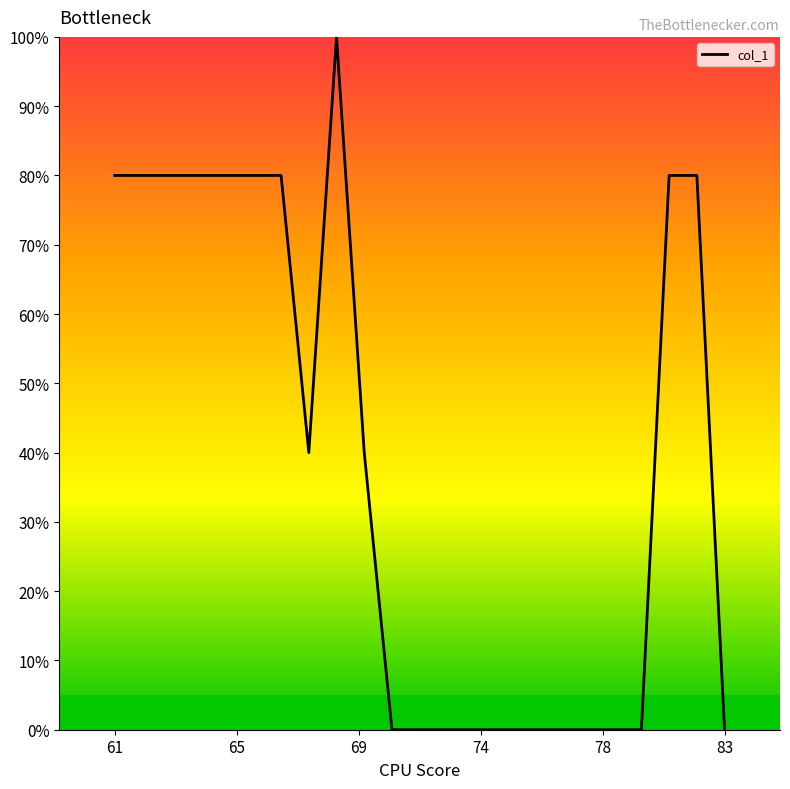

What is the difference between the second highest and minimum values?

80